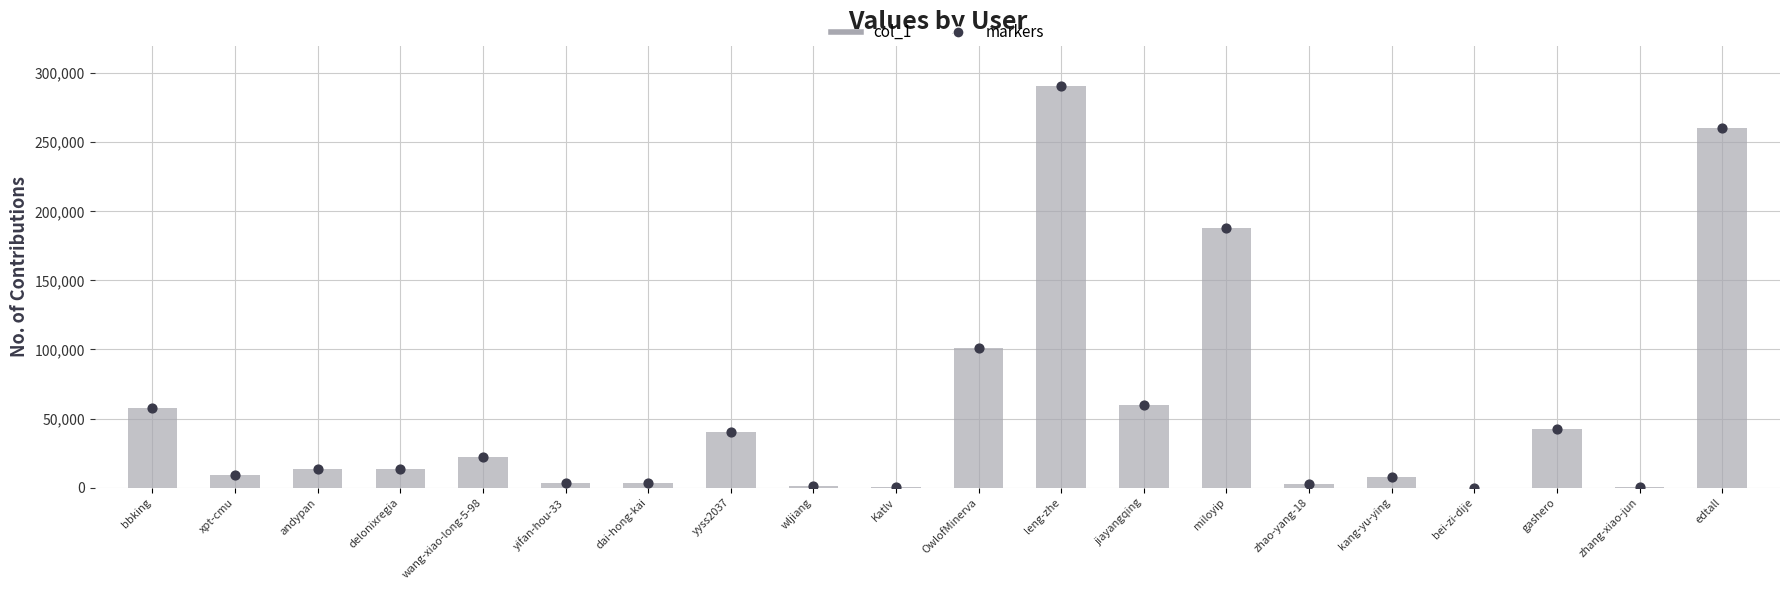

What is the change in value from yyss2037 to edtall?

+219953